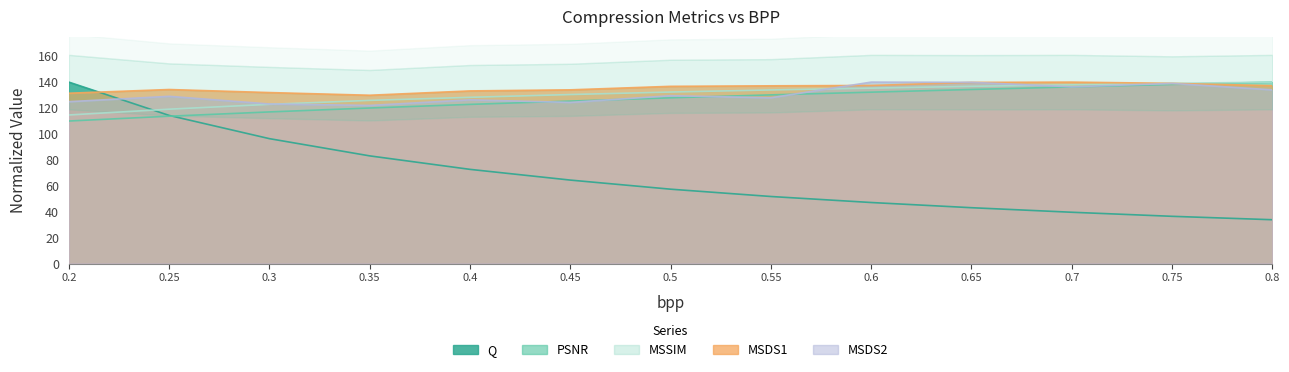

What position from the right is 0.6?

5